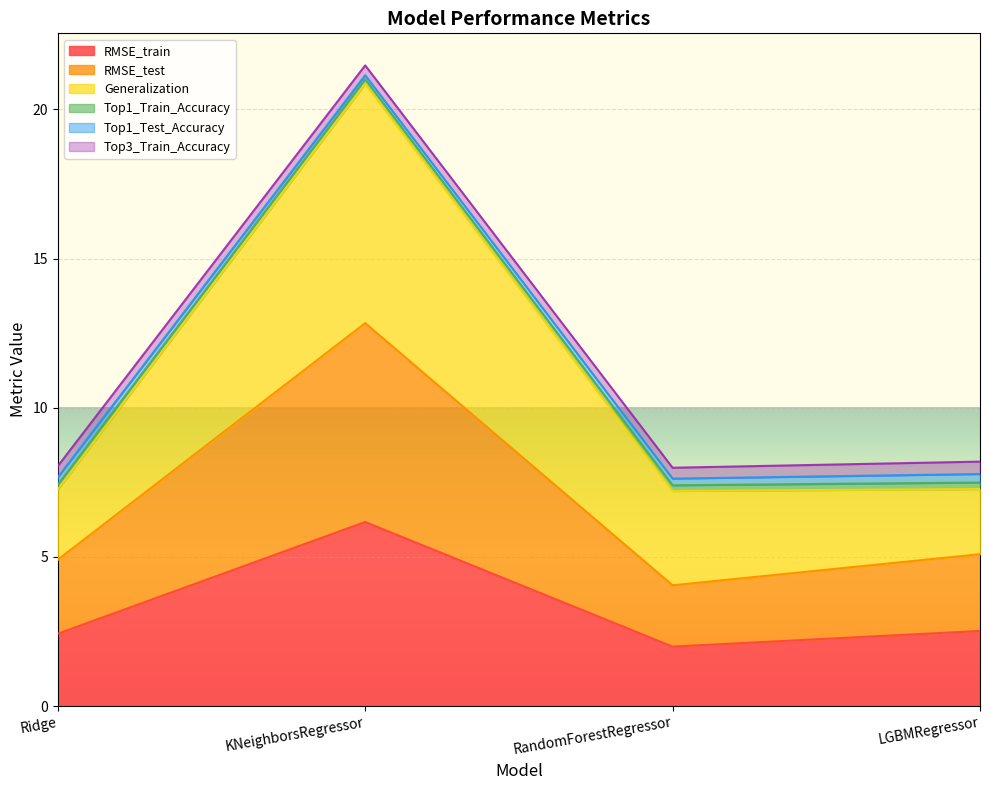

Which has a higher value, KNeighborsRegressor or Ridge?

KNeighborsRegressor